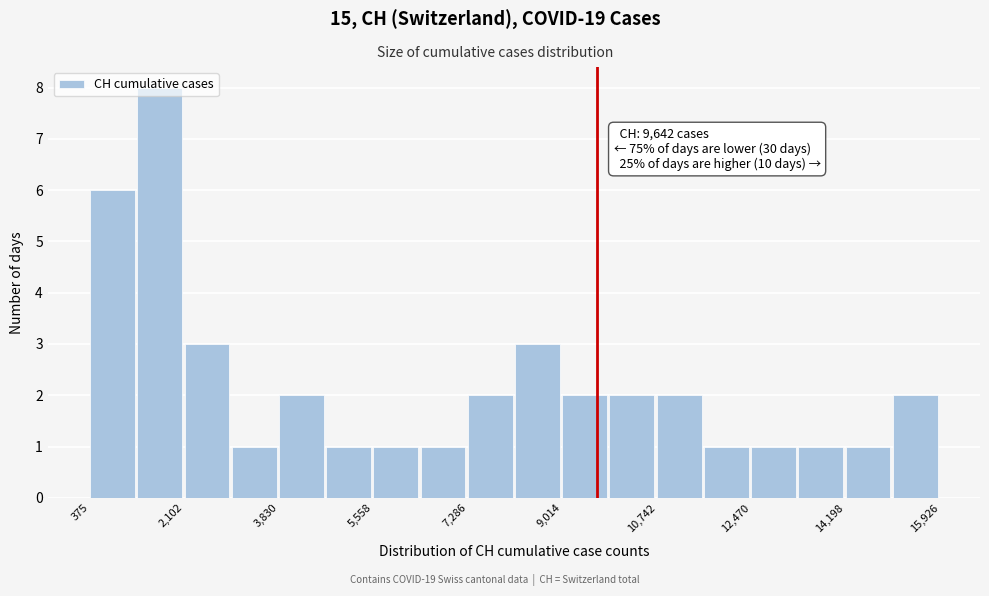

Which range on the x-axis has the tallest bar?

1200 to 2200